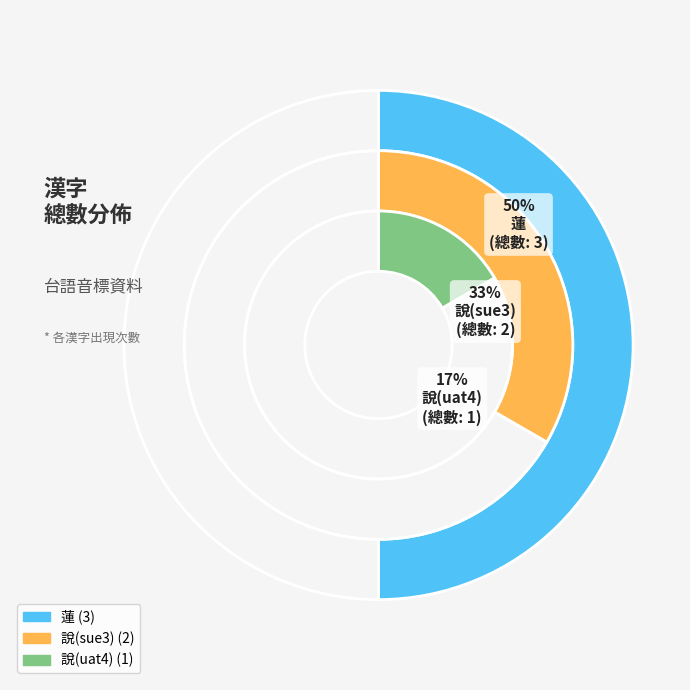

The 說(uat4) slice represents 28% of the pie. True or false?

False